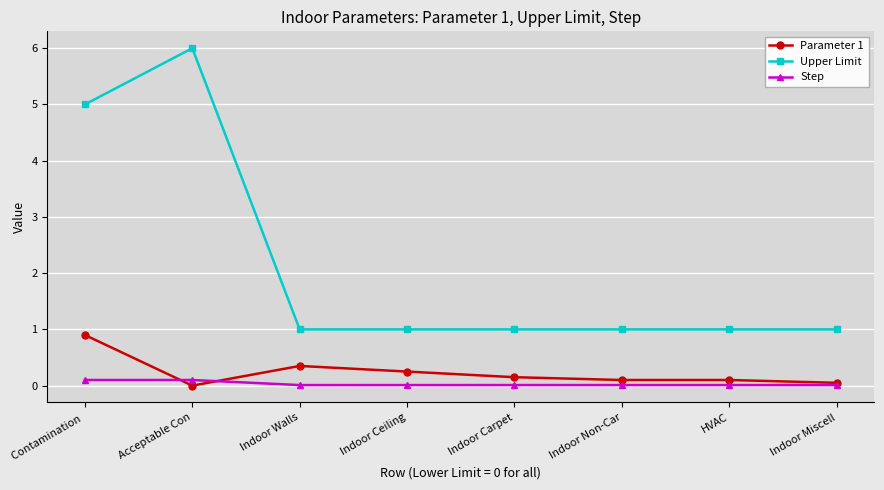

What position from the right is Indoor Miscell?

1